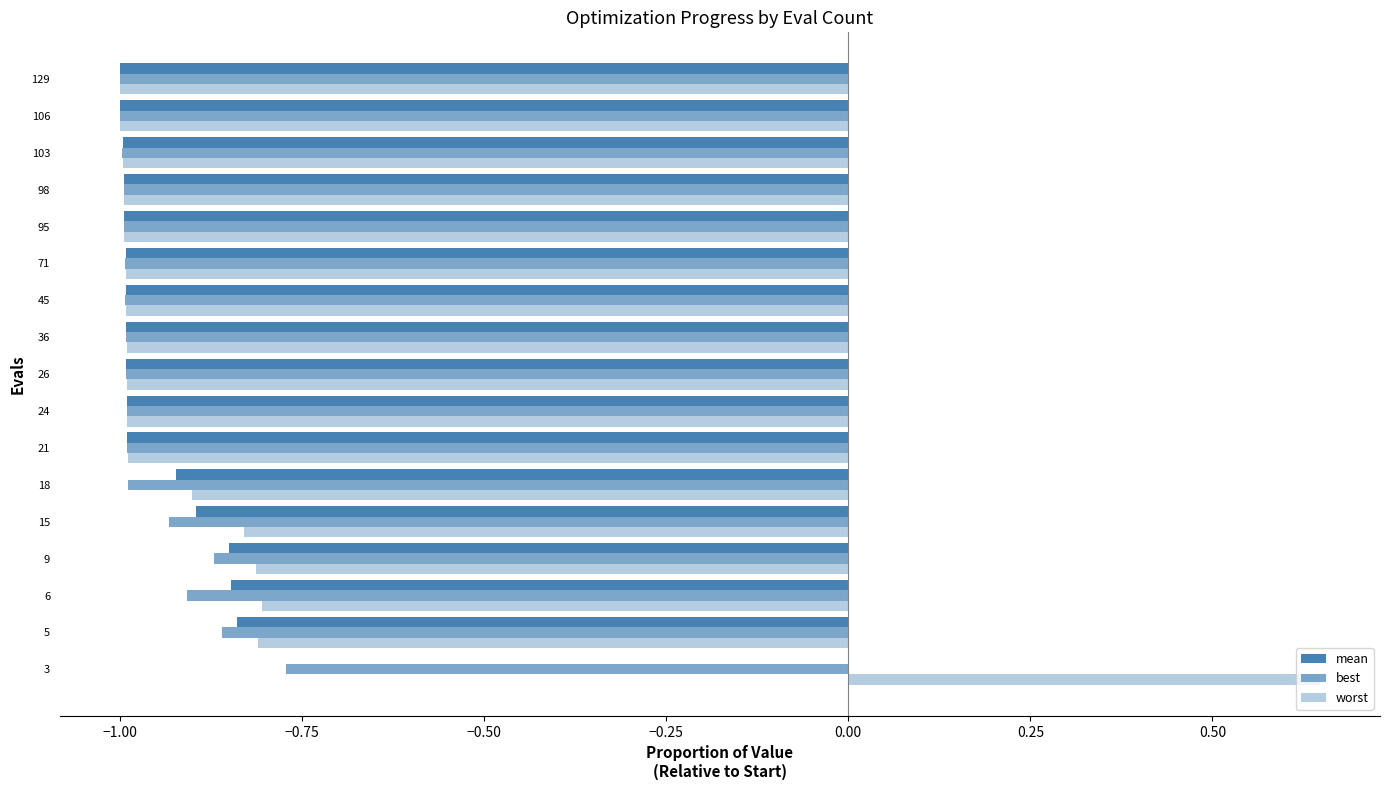

What is the lowest value of the best series?

-1.0